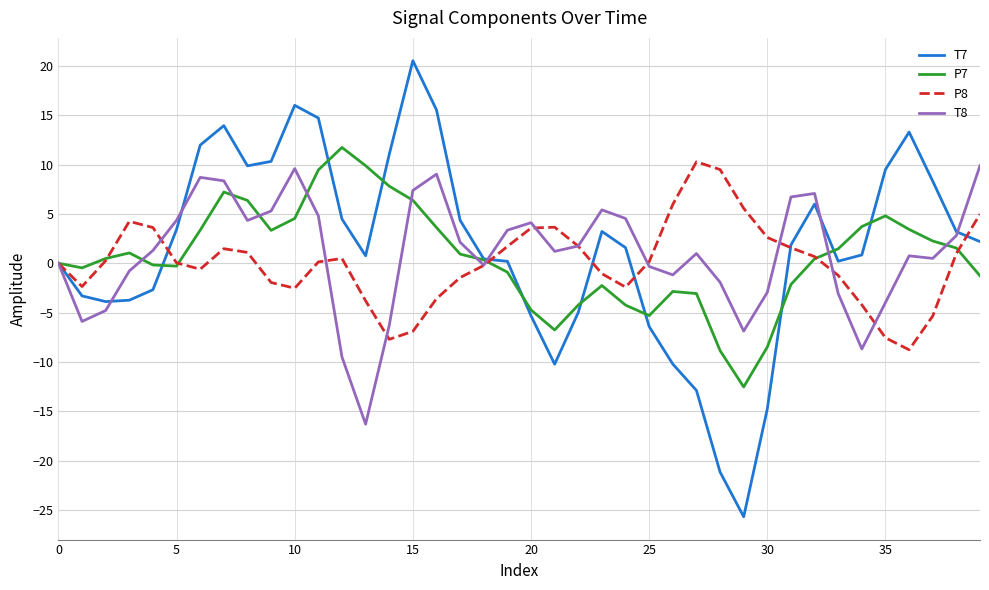

What is the smallest value displayed?

-25.7